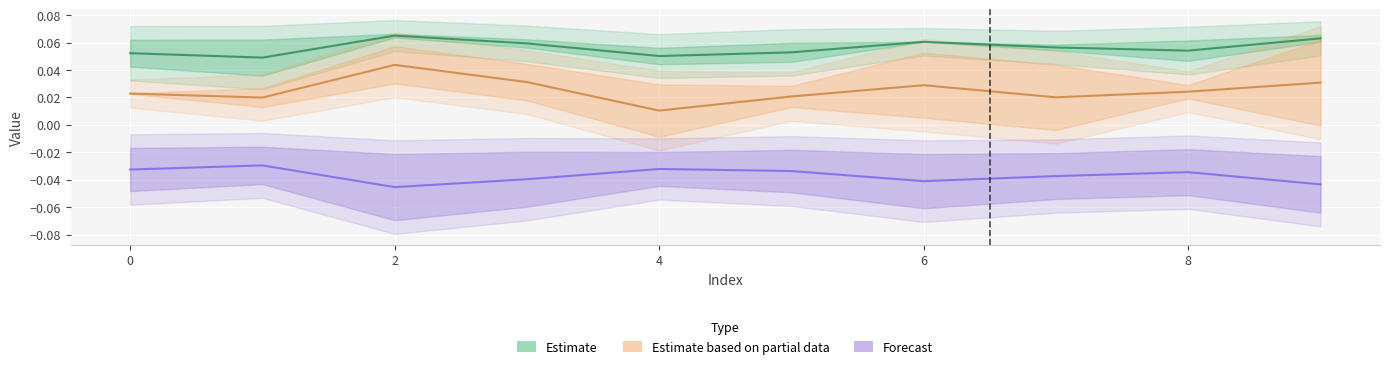

How many lines are shown in the chart?

3